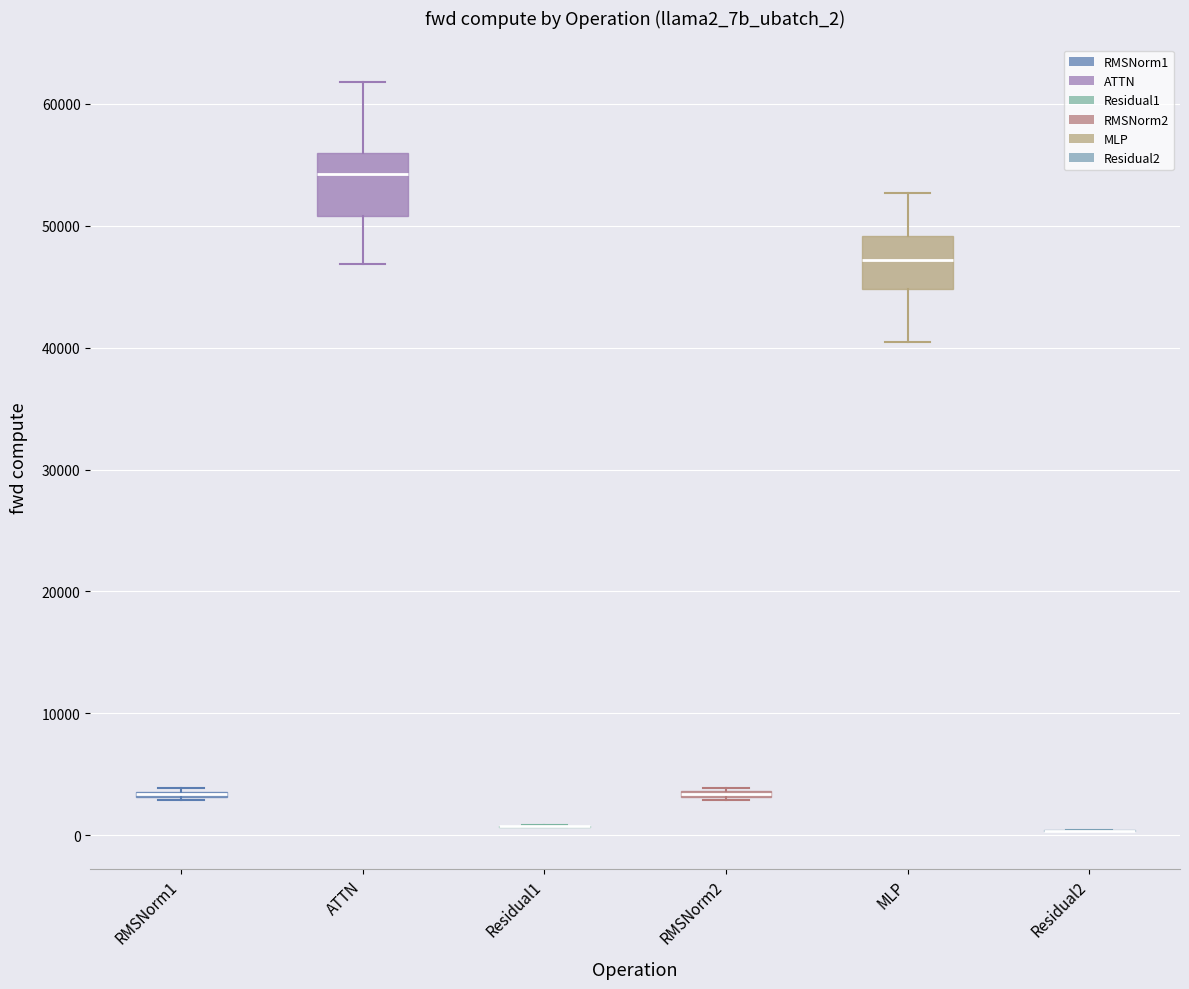

Where does the upper whisker of the box for MLP end on the y-axis? The values are not printed on the chart, so give them approximately, as read against the axis.

53000